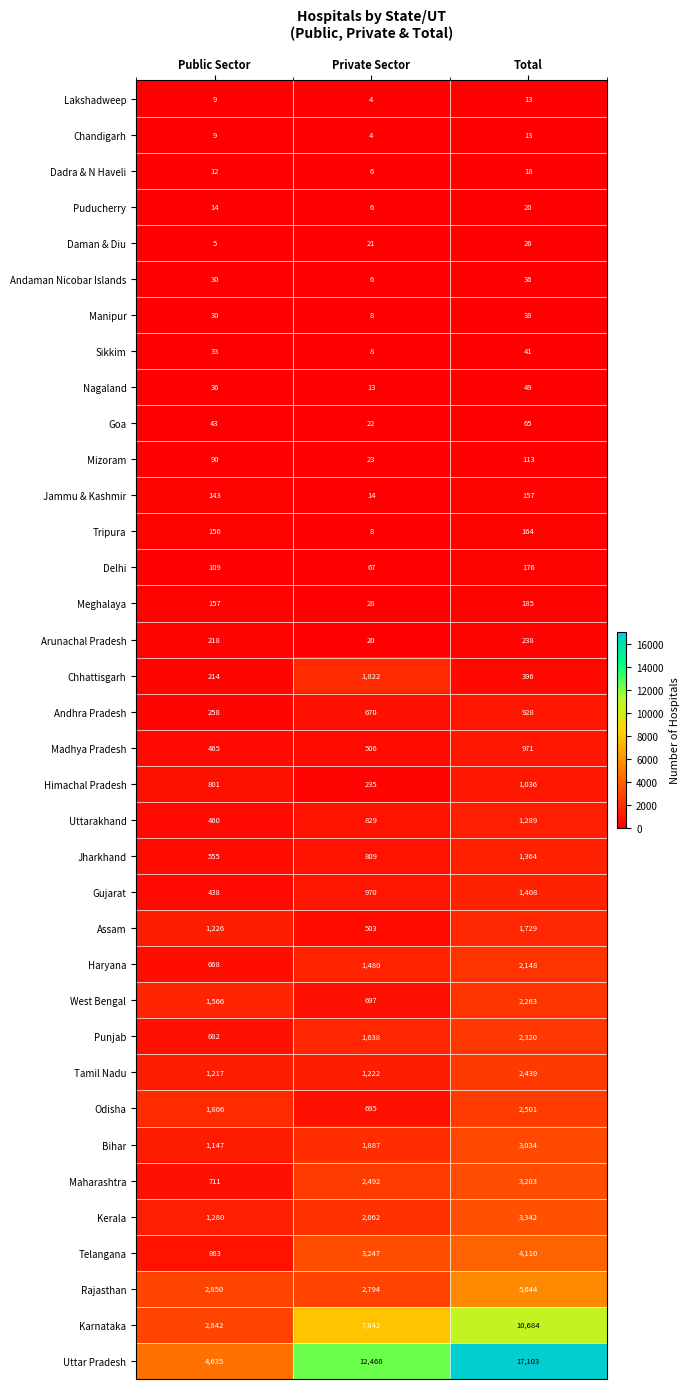

What is the greatest value displayed?

17103